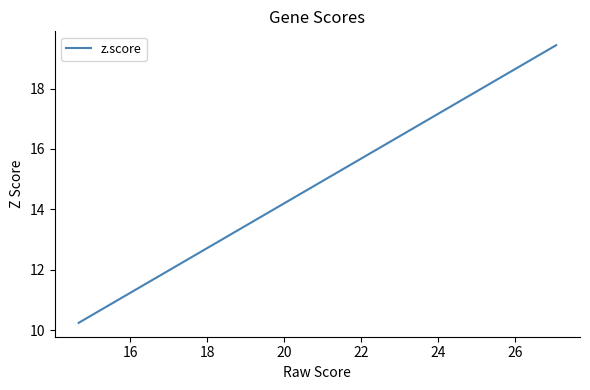

What is the difference between the maximum and minimum values?

9.2